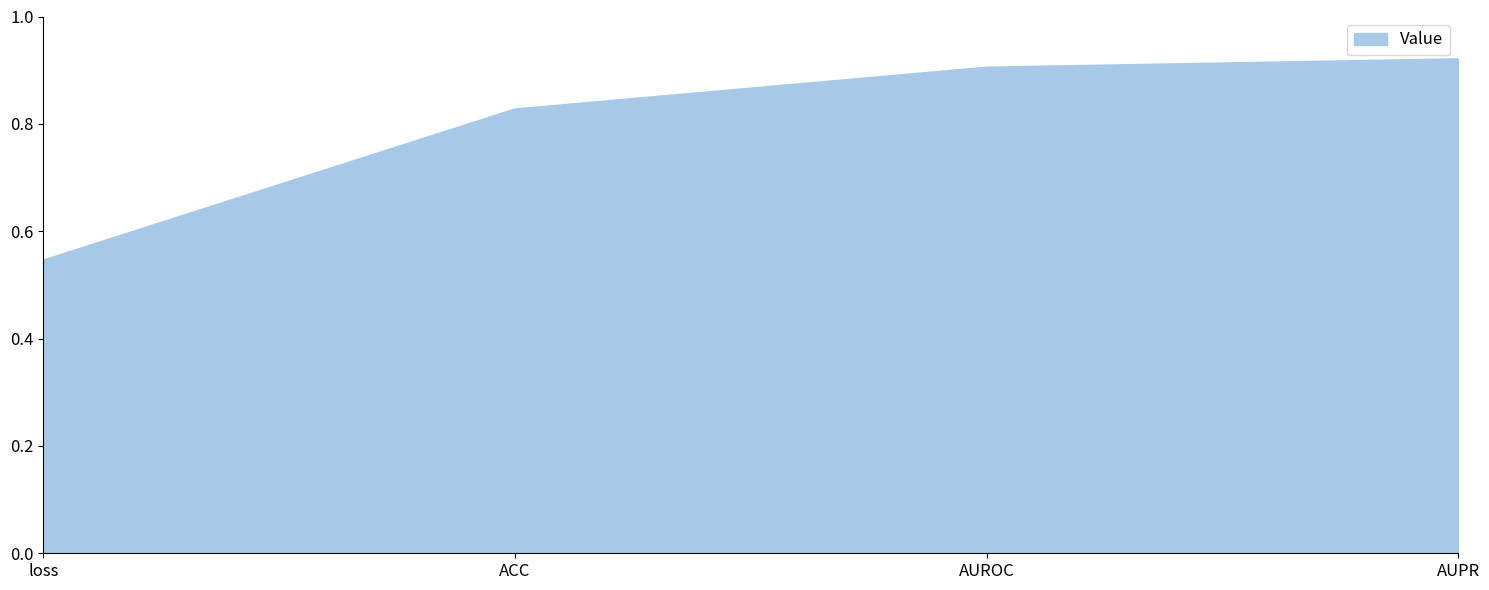

Which label corresponds to the largest value in the chart?

AUPR